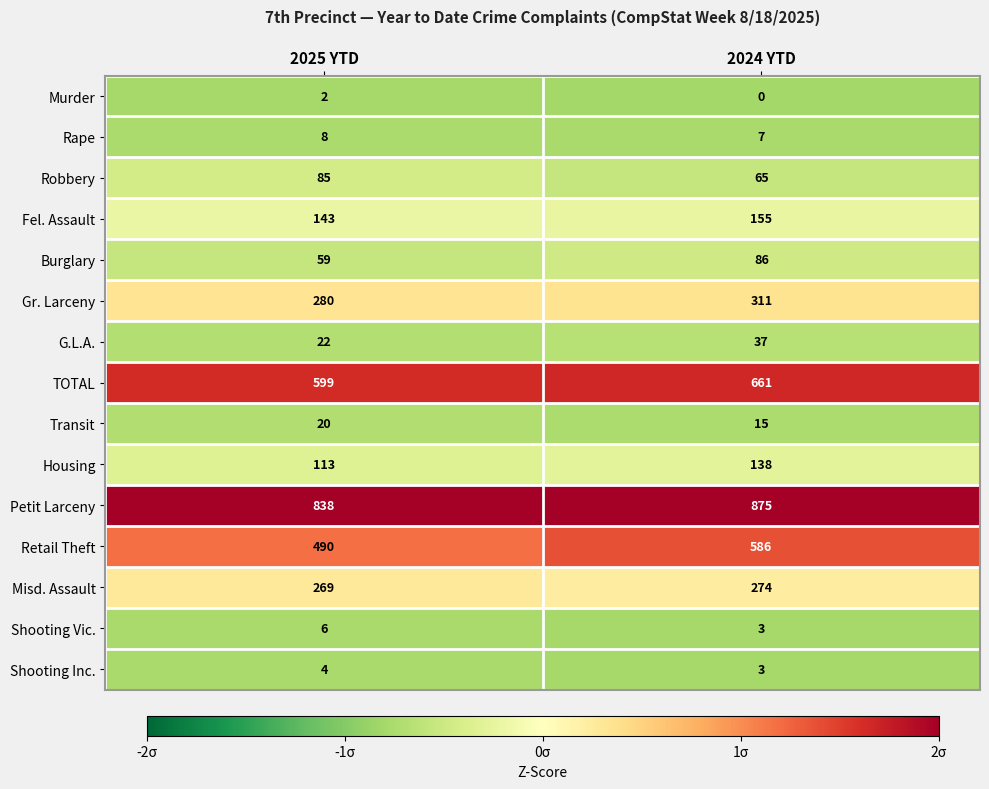

Which series has the largest total across all categories?

Petit Larceny